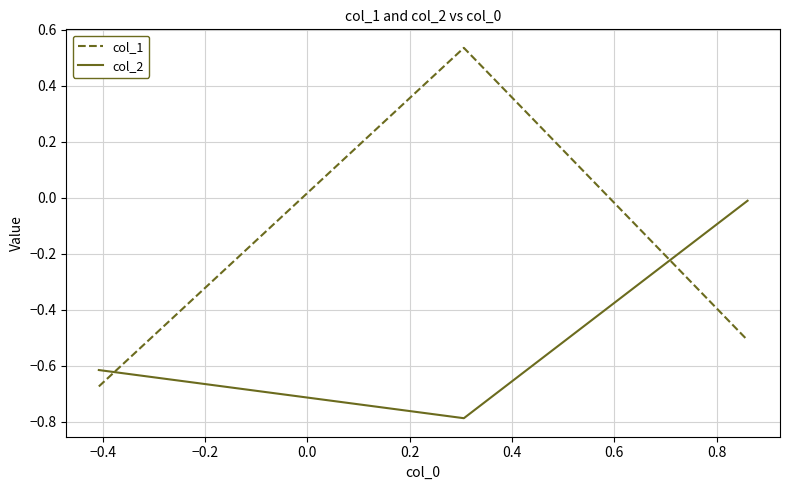

Which series has the largest total across all categories?

col_1